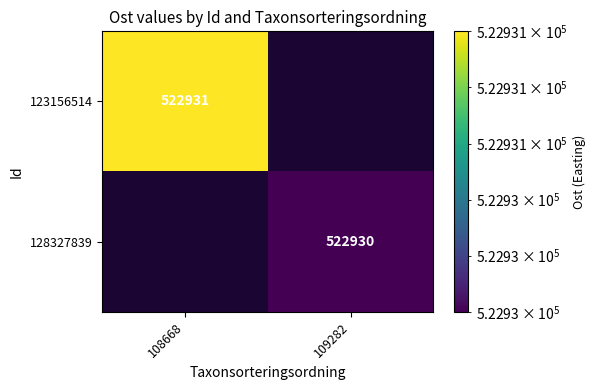

True or false: 128327839 has a value of 522930 at 109282.

True